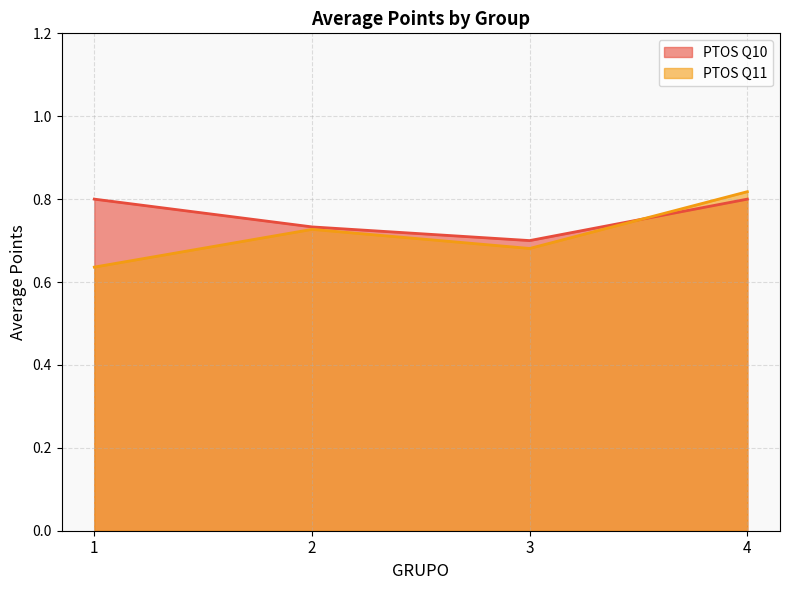

After their last crossing, which series has the higher values: PTOS Q10 or PTOS Q11?

PTOS Q11